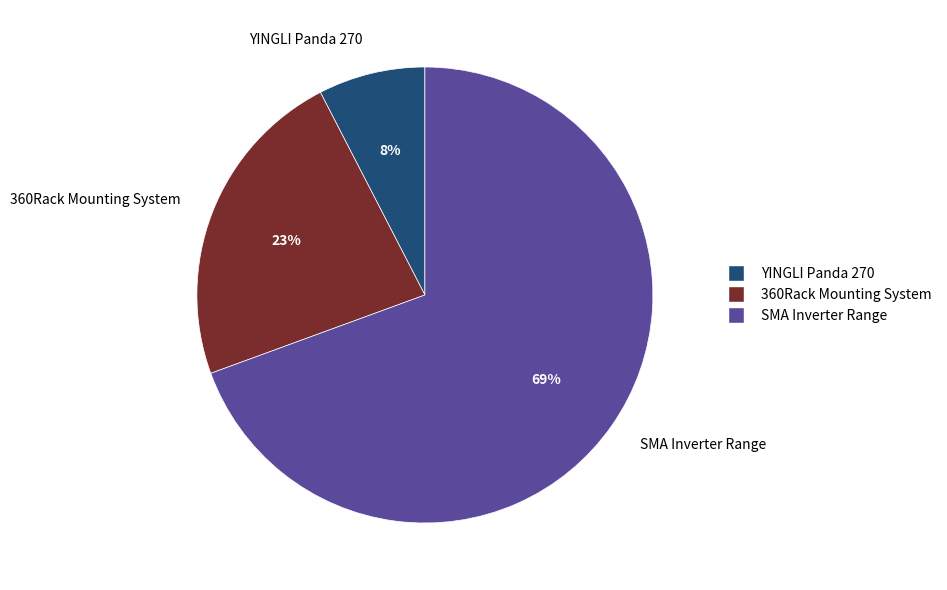

Do 360Rack Mounting System and YINGLI Panda 270 together represent more than half of the pie?

No